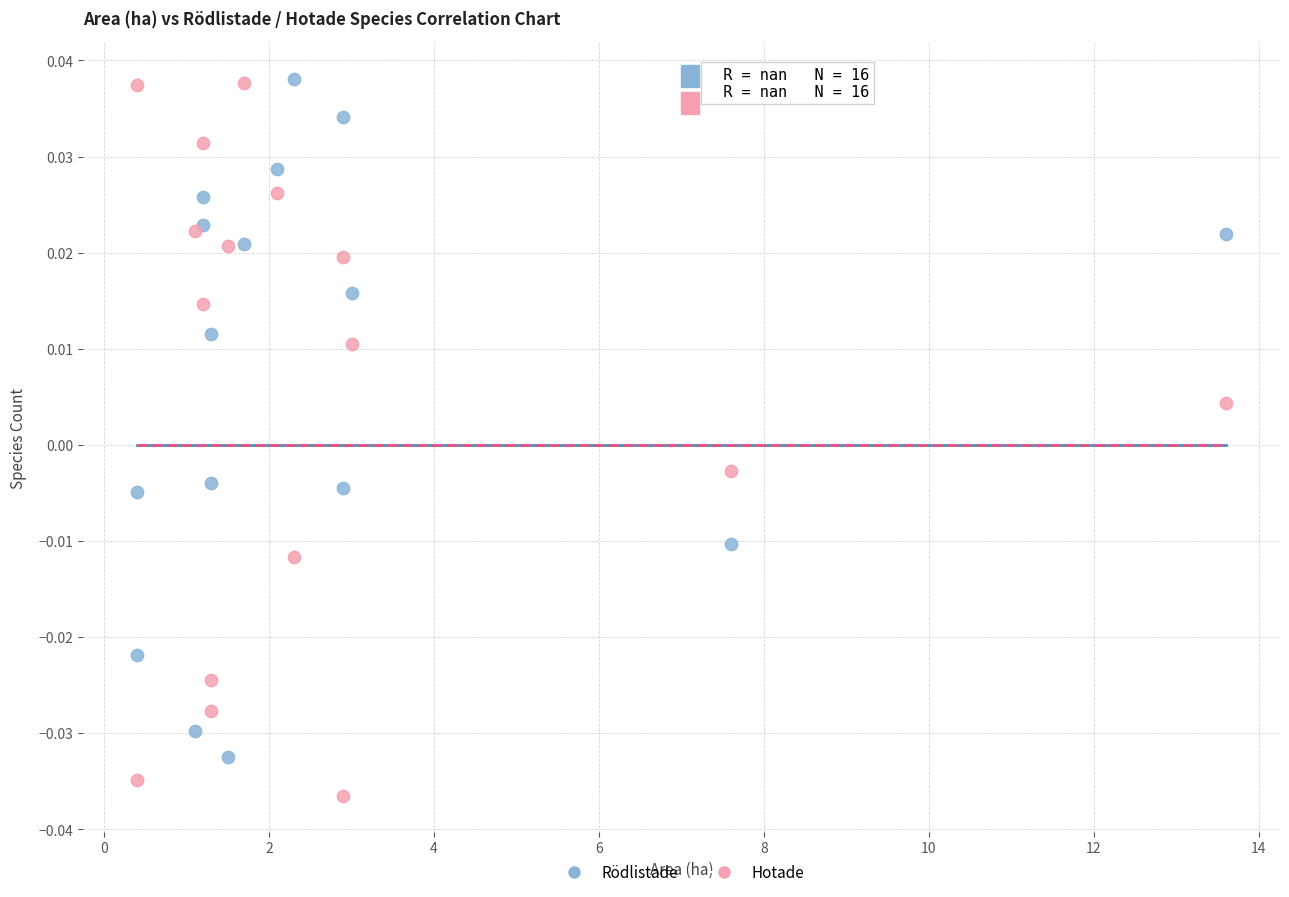

Which series has the widest spread of Y values?

Hotade